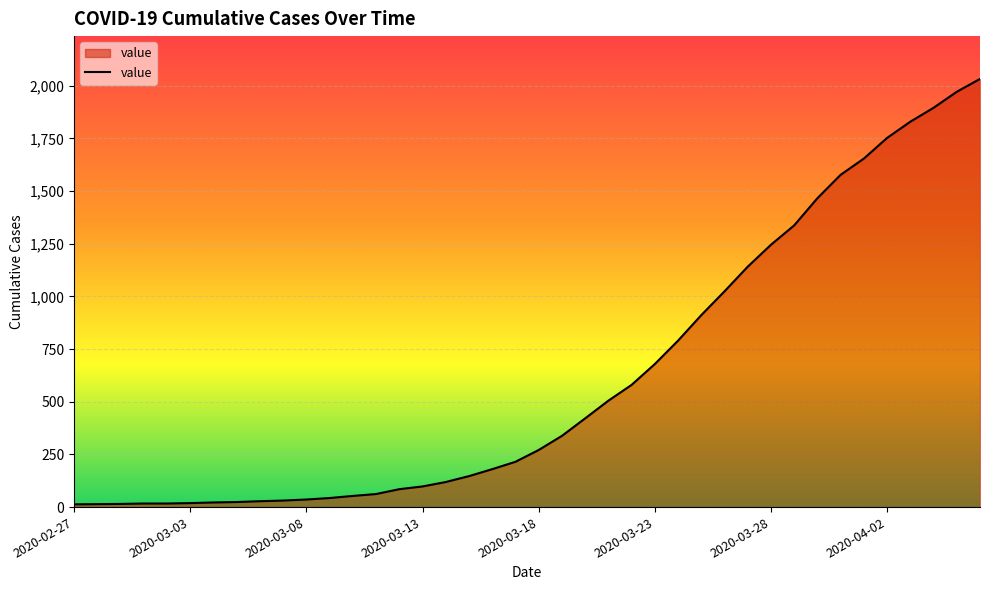

What is the maximum value shown in the chart?

2032